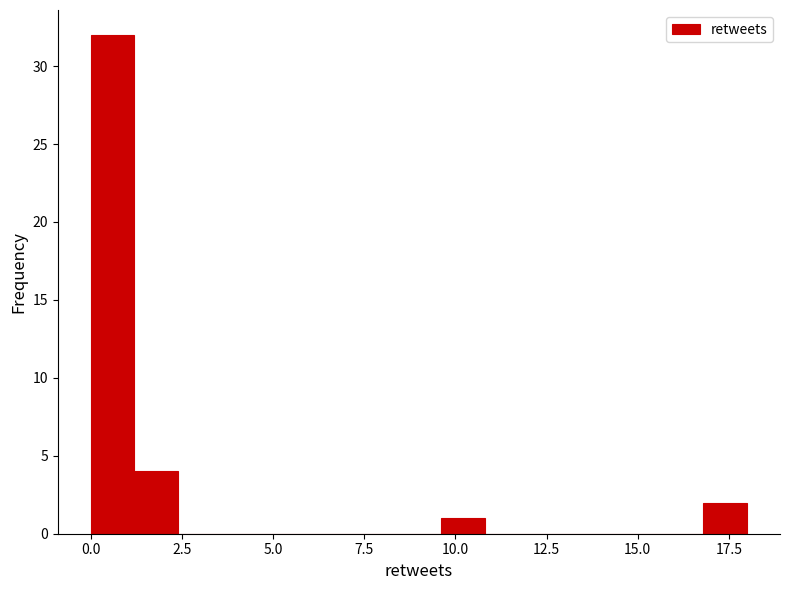

Around what value on the x-axis is the tallest bar? Give the approximate position of its centre, as read against the axis.

0.5